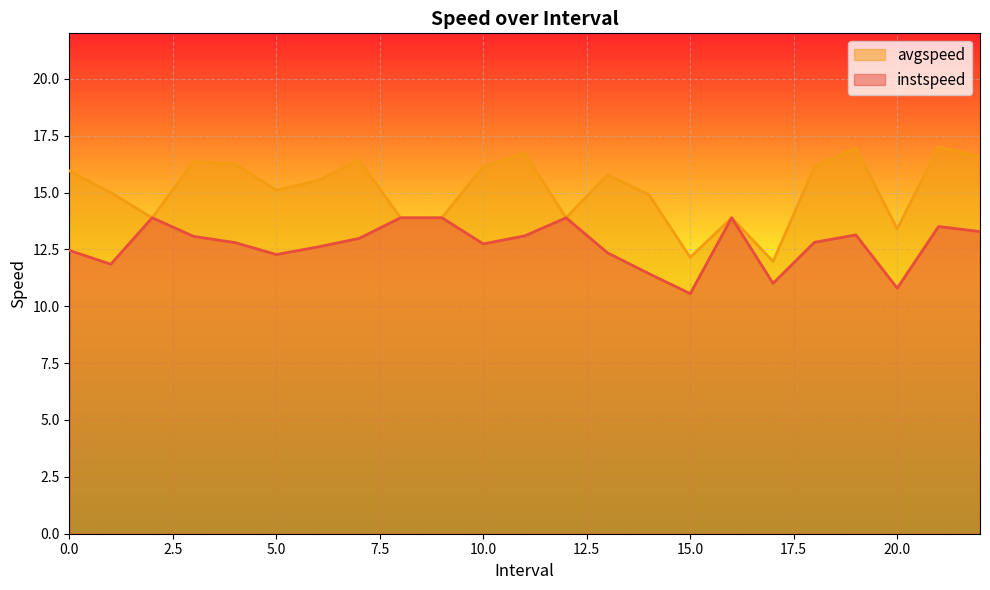

Reading left to right, list all the values displayed in this chart.

instspeed: 0.0=12.5	1.0=11.8	2.0=13.9	3.0=13.1	4.0=12.8	5.0=12.3	6.0=12.6	7.0=13.0	8.0=13.9	9.0=13.9	10.0=12.7	11.0=13.1	12.0=13.9	13.0=12.3	14.0=11.4	15.0=10.6	16.0=13.9	17.0=11.0	18.0=12.8	19.0=13.1	20.0=10.8	21.0=13.5	22.0=13.3
avgspeed: 0.0=16.0	1.0=15.0	2.0=13.9	3.0=16.4	4.0=16.3	5.0=15.1	6.0=15.5	7.0=16.4	8.0=13.9	9.0=13.9	10.0=16.1	11.0=16.7	12.0=13.9	13.0=15.8	14.0=14.9	15.0=12.1	16.0=13.9	17.0=12.0	18.0=16.1	19.0=17.0	20.0=13.4	21.0=17.0	22.0=16.6